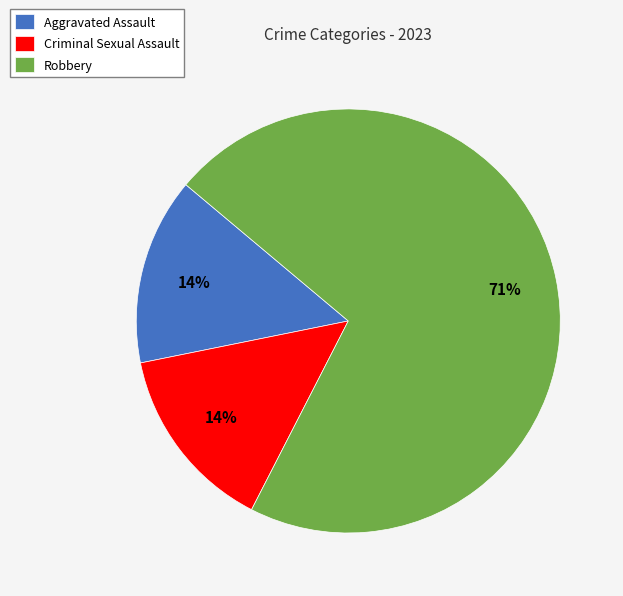

To the nearest percent, what is the average slice percentage?

33%